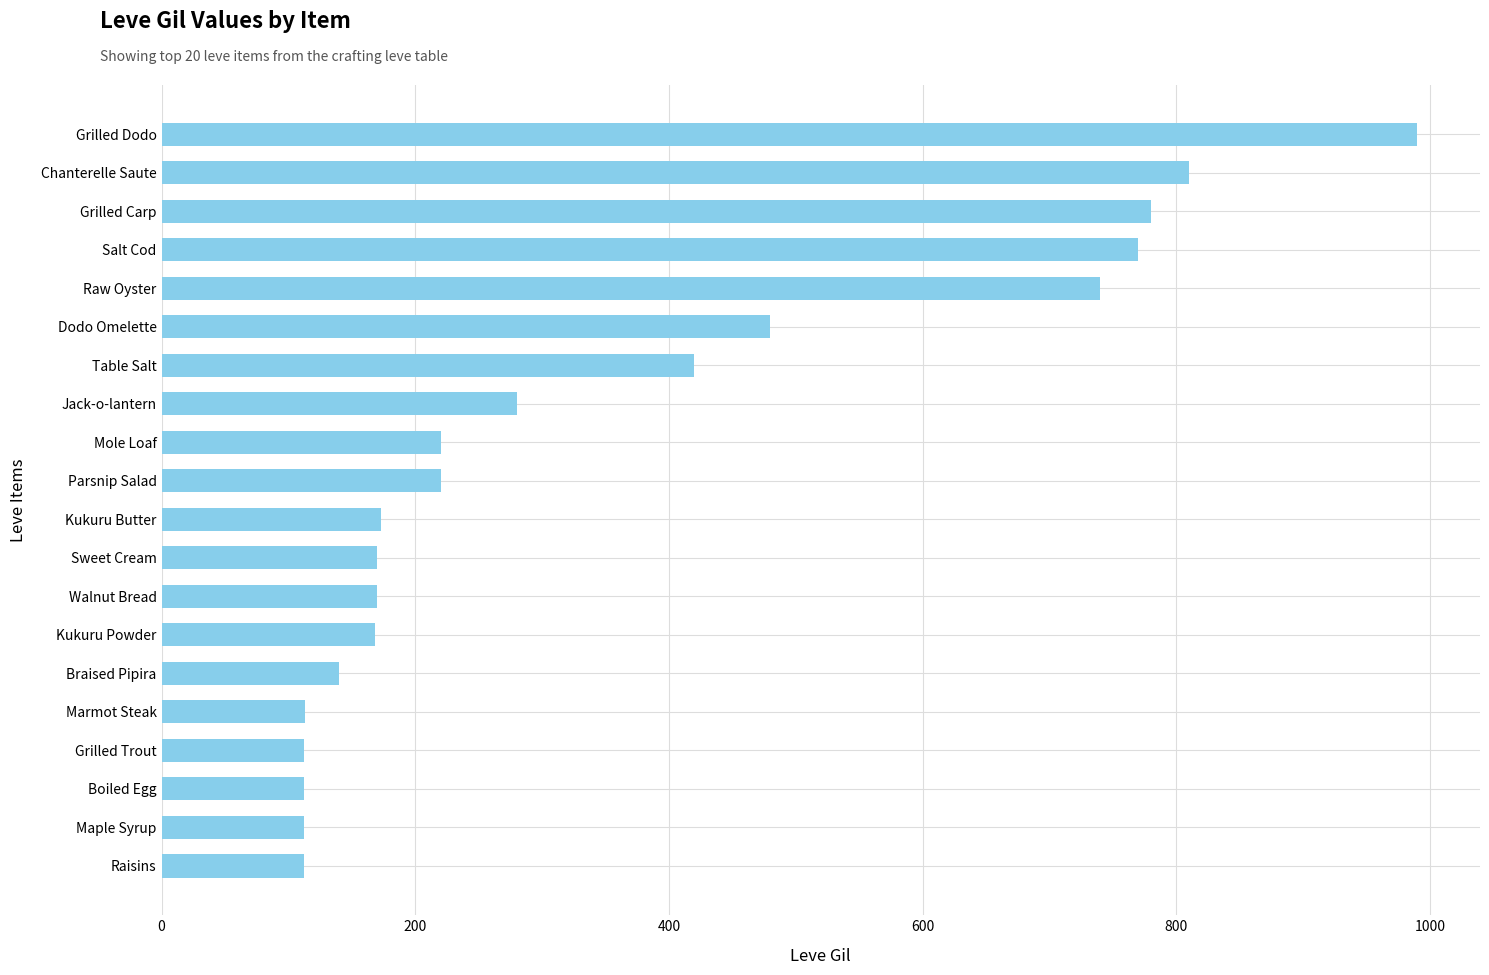

What is the difference between the maximum and minimum values?

878